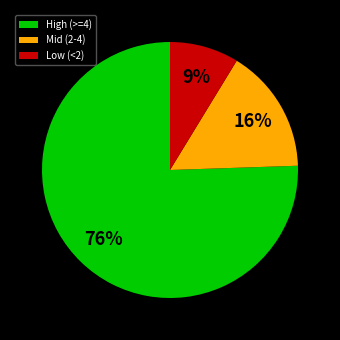

The High (>=4) slice represents 76% of the pie. True or false?

True